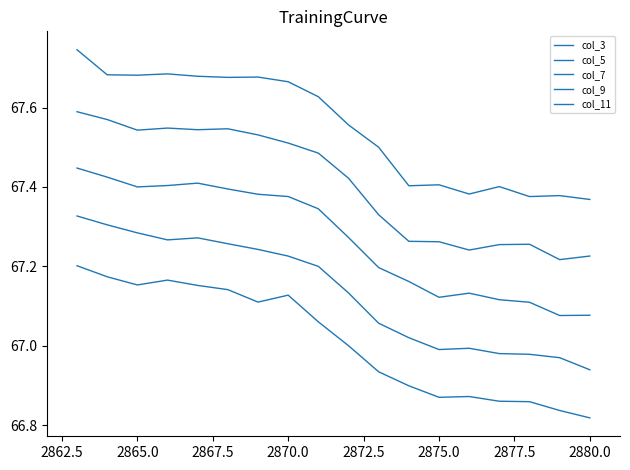

How many lines are shown in the chart?

5